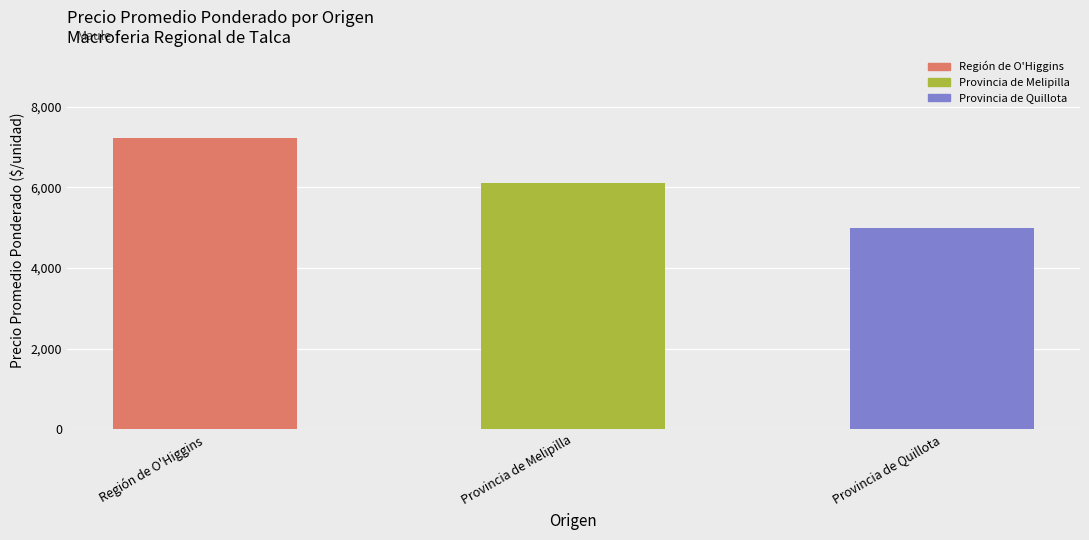

What is the value of the 1st bar from the left?

7215